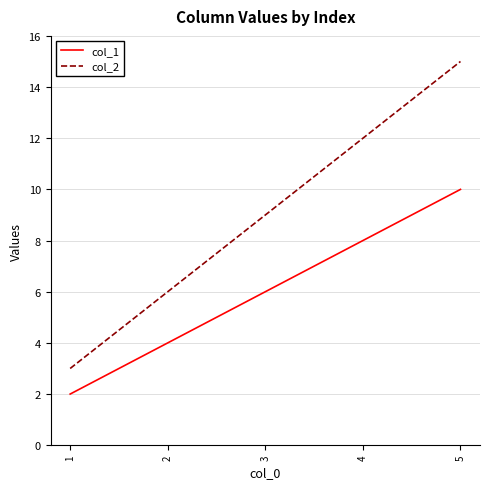

Rank the categories by col_1 value from highest to lowest.

5, 4, 3, 2, 1